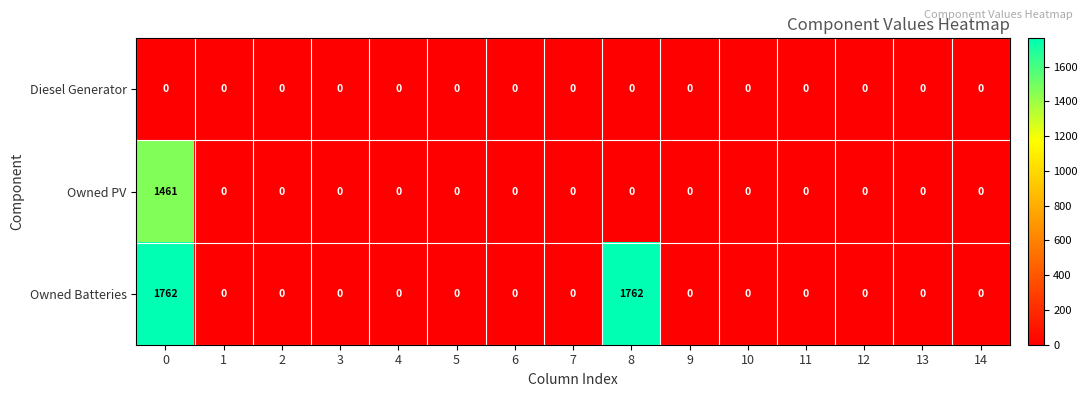

Is it true that Owned PV equals 836 at 6?

False